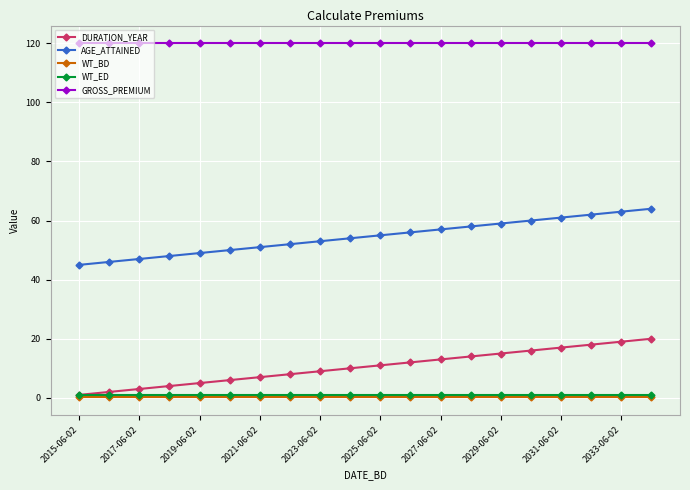

Does the chart have visible grid lines?

Yes